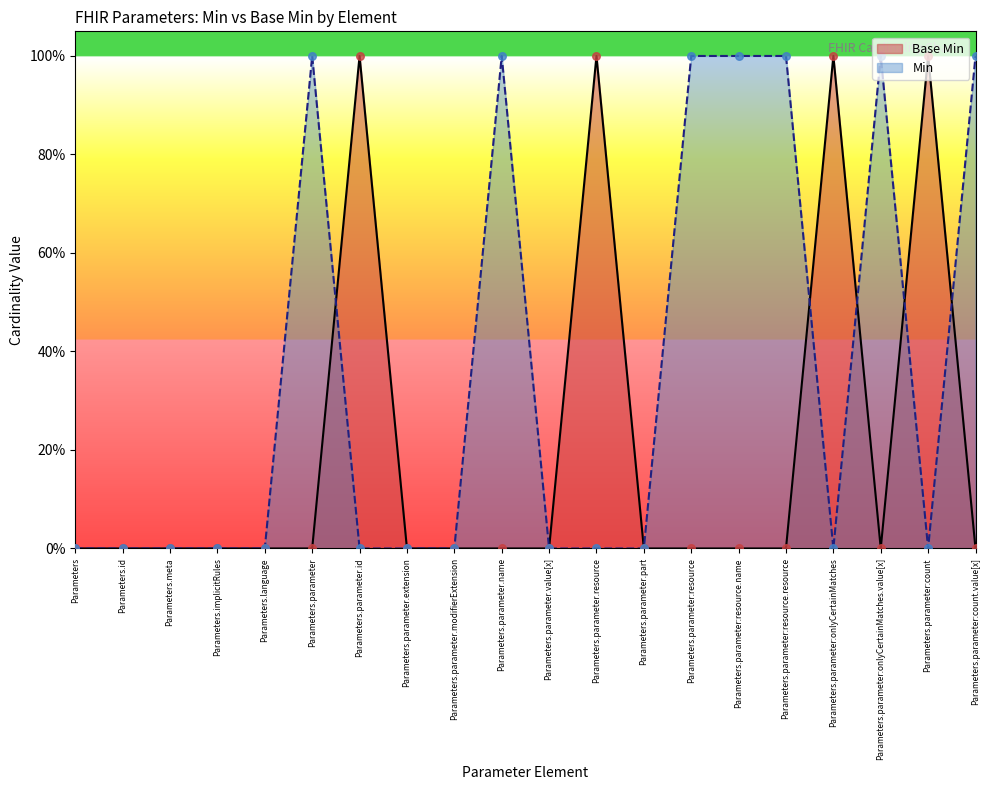

Which has a higher value, Parameters.parameter:count.value[x] or Parameters.parameter.extension?

Parameters.parameter:count.value[x]